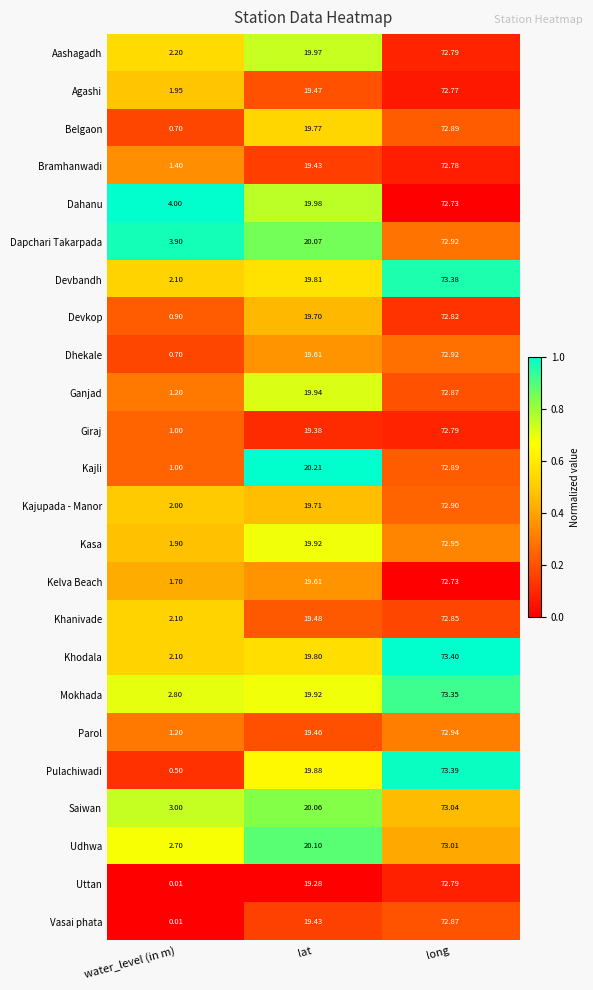

At which label does Mokhada first exceed 19?

lat